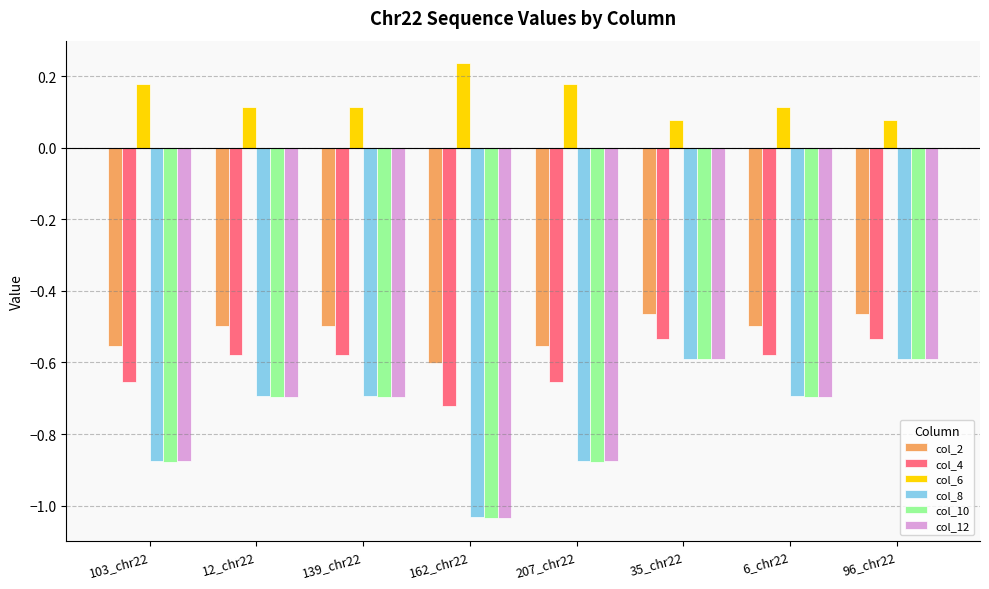

Which category has the lowest value in the col_12 series?

162_chr22